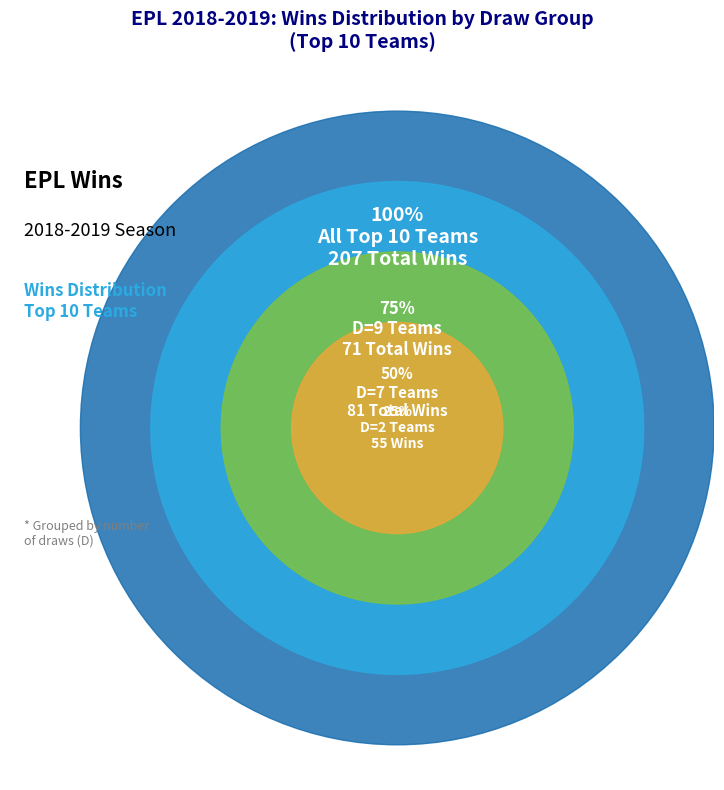

The Manchester City slice represents 8% of the pie. True or false?

False